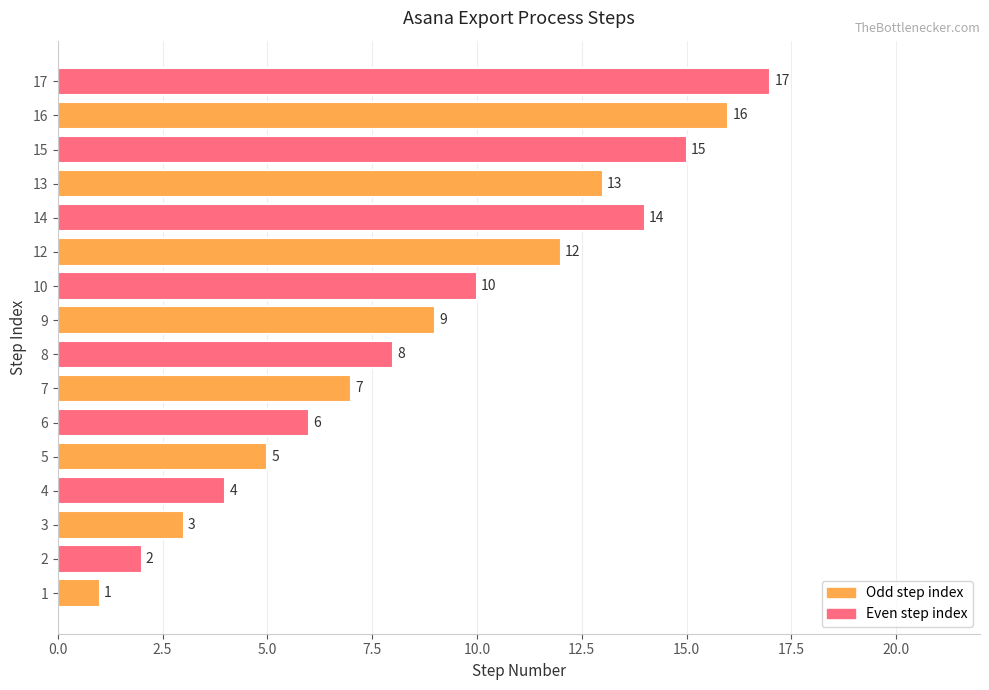

The value at 13 is 22. True or false?

False